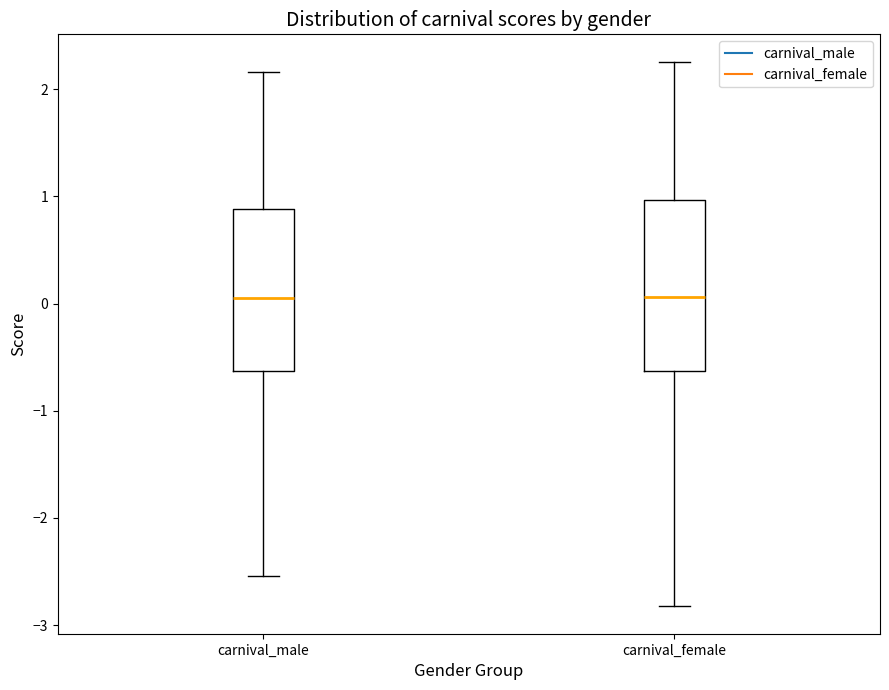

Reading left to right, read every box against the y-axis: the position of its median line, the range the box covers, and the ends of its whiskers. The values are not printed on the chart, so give them approximately, as read against the axis.

carnival_male: median 0.1, box -0.6 to 0.9, whiskers -2.5 to 2.2
carnival_female: median 0.1, box -0.6 to 1.0, whiskers -2.8 to 2.3